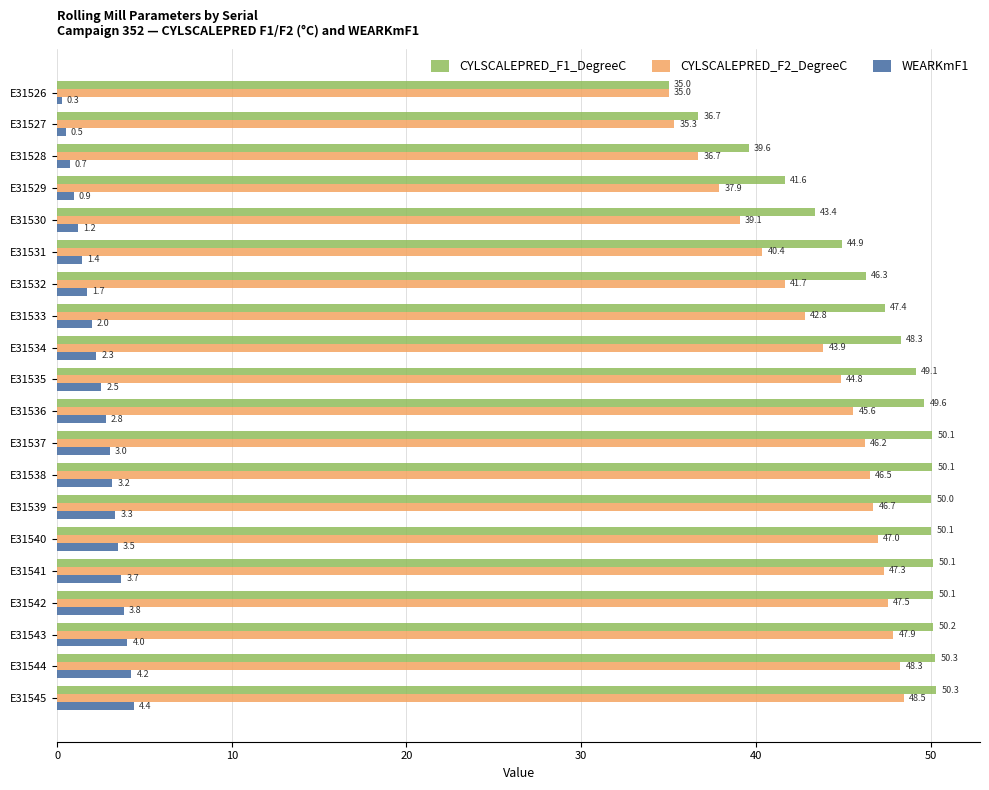

Which series changed the most between E31537 and E31543?

CYLSCALEPRED_F2_DegreeC